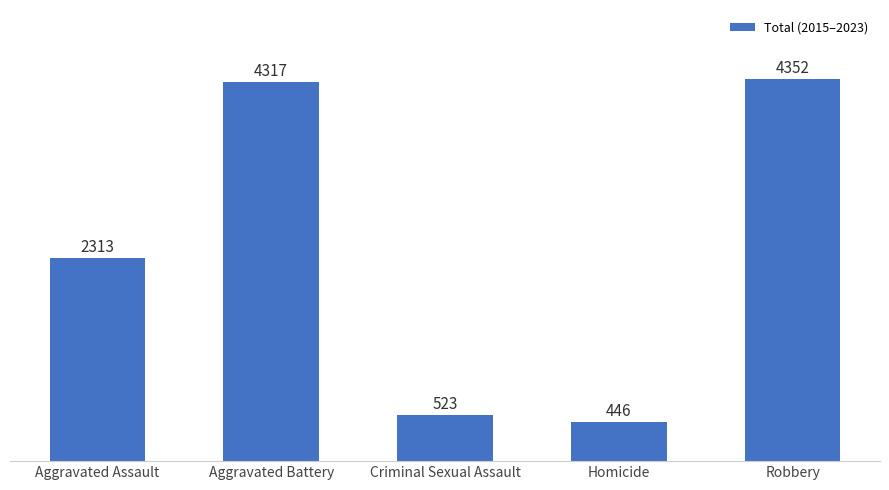

At which label is the value closest to 2399?

Aggravated Assault